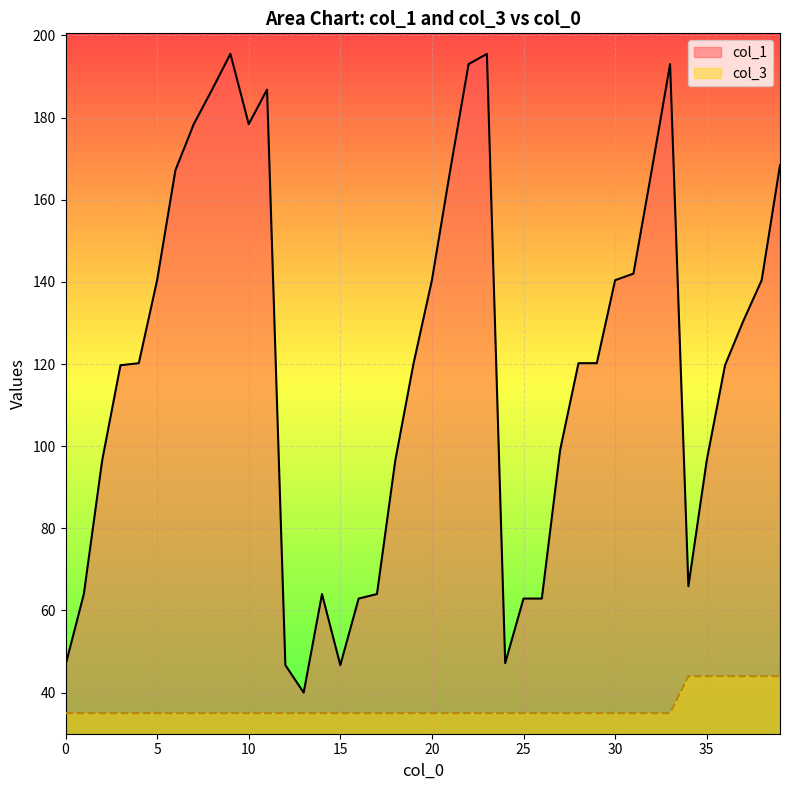

What is the highest value of the col_1 series?

195.5